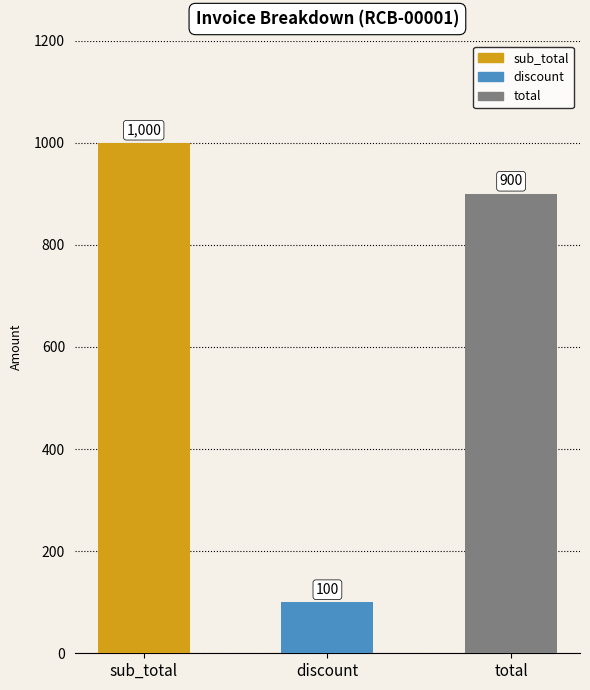

Which category has the highest value across all series?

sub_total